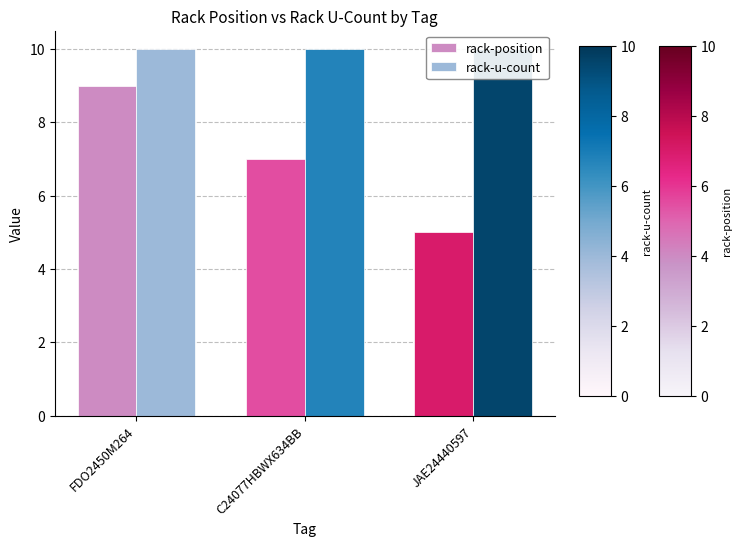

What are all the series names shown in the legend?

rack-position, rack-u-count